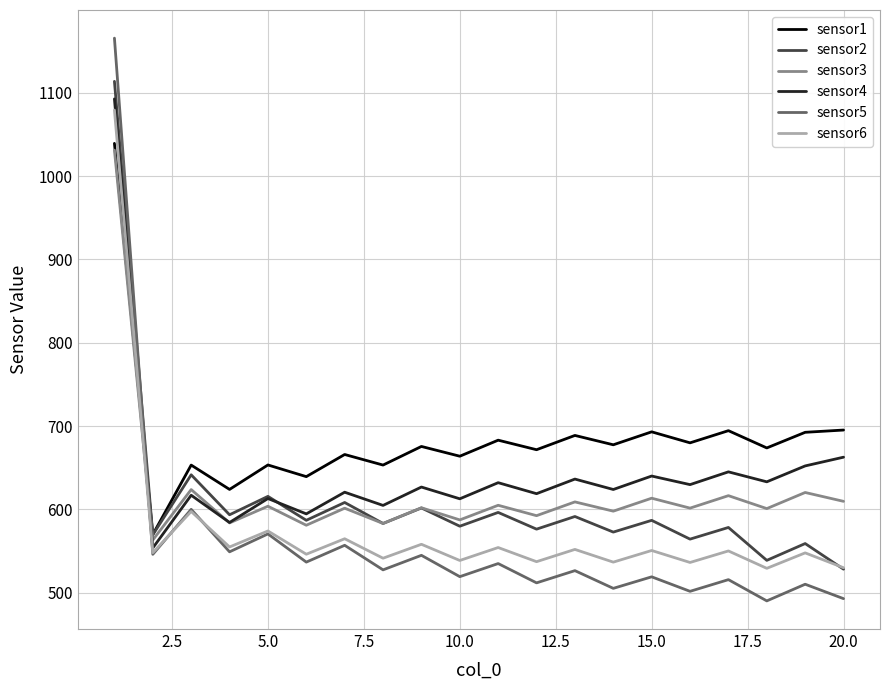

Which series has the largest total across all categories?

sensor1